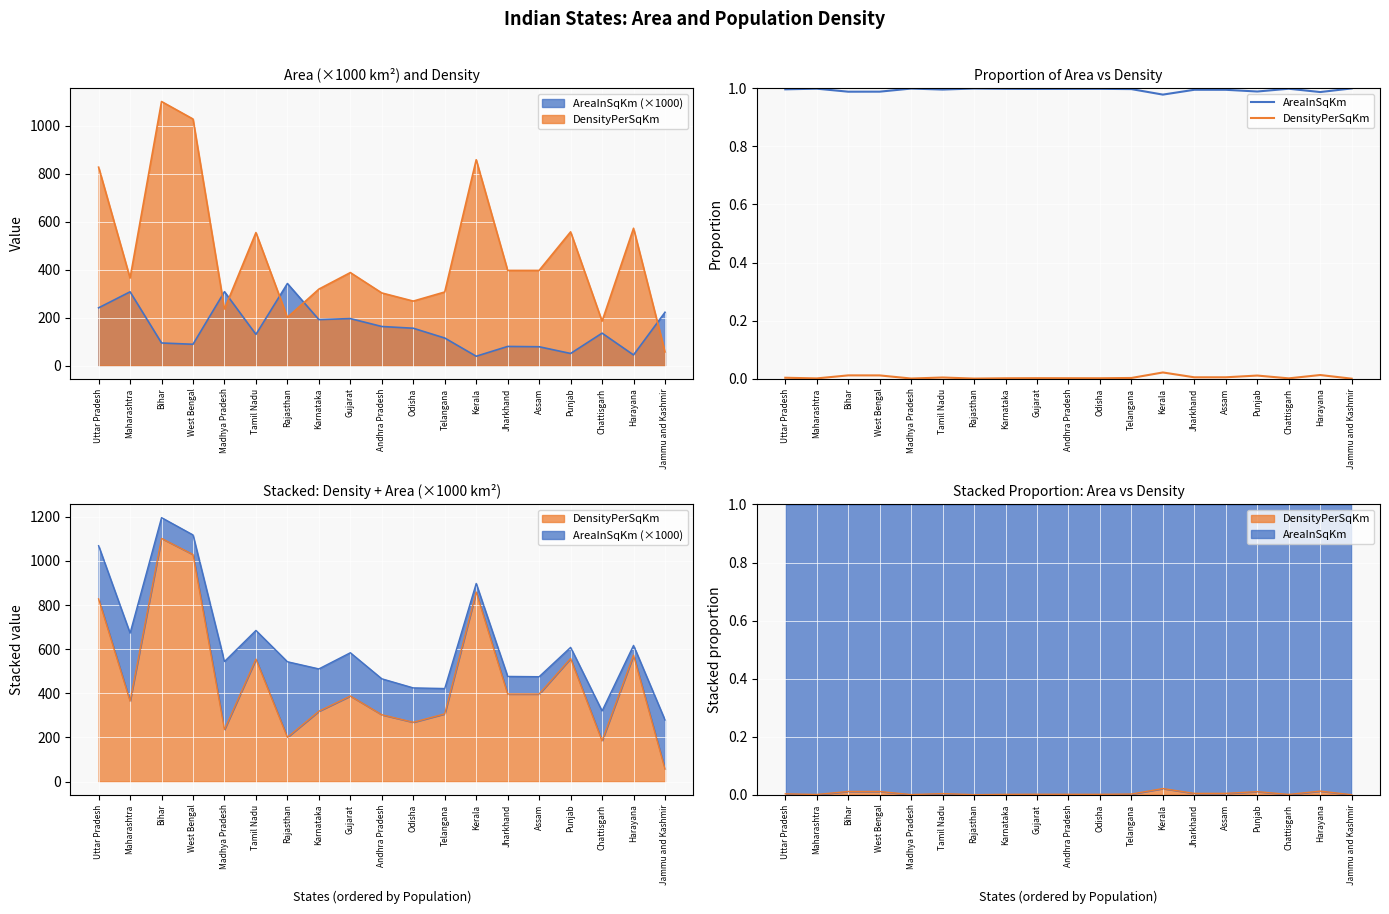

True or false: AreaInSqKm has more than 2 interior local peaks.

True